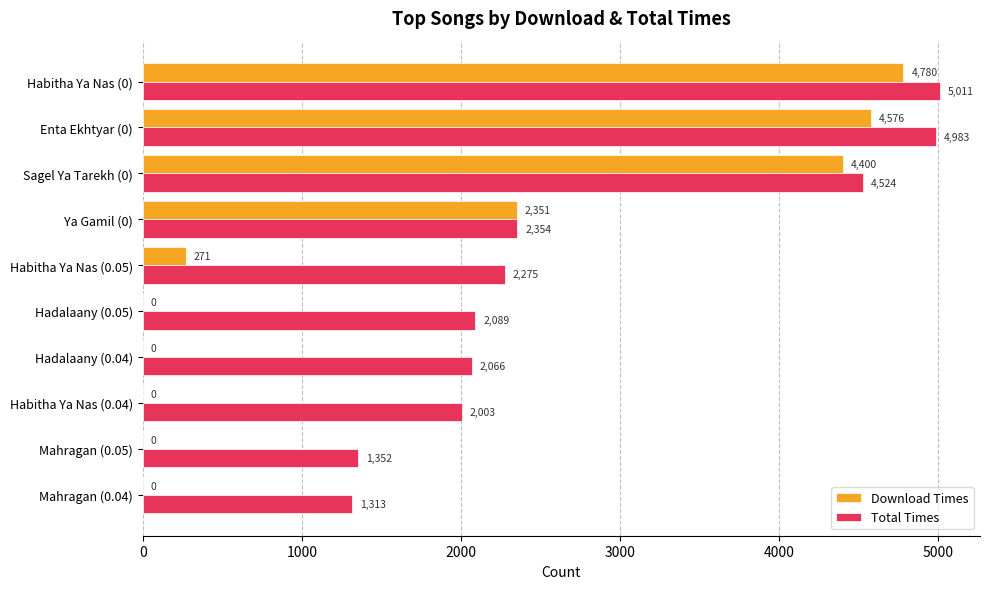

Which series changed the most between Hadalaany (0.04) and Mahragan (0.05)?

Total Times